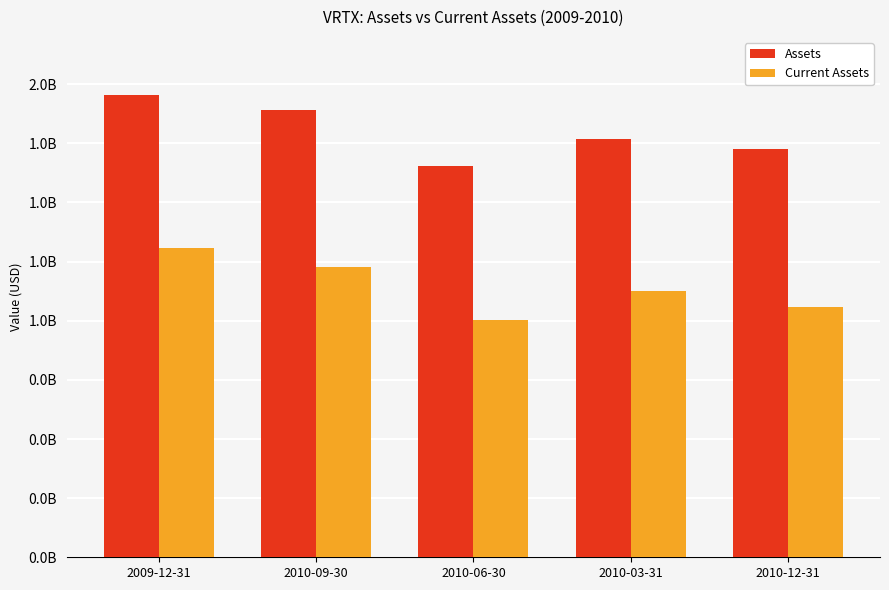

What is the total value across all series at 2009-12-31?

3262514000